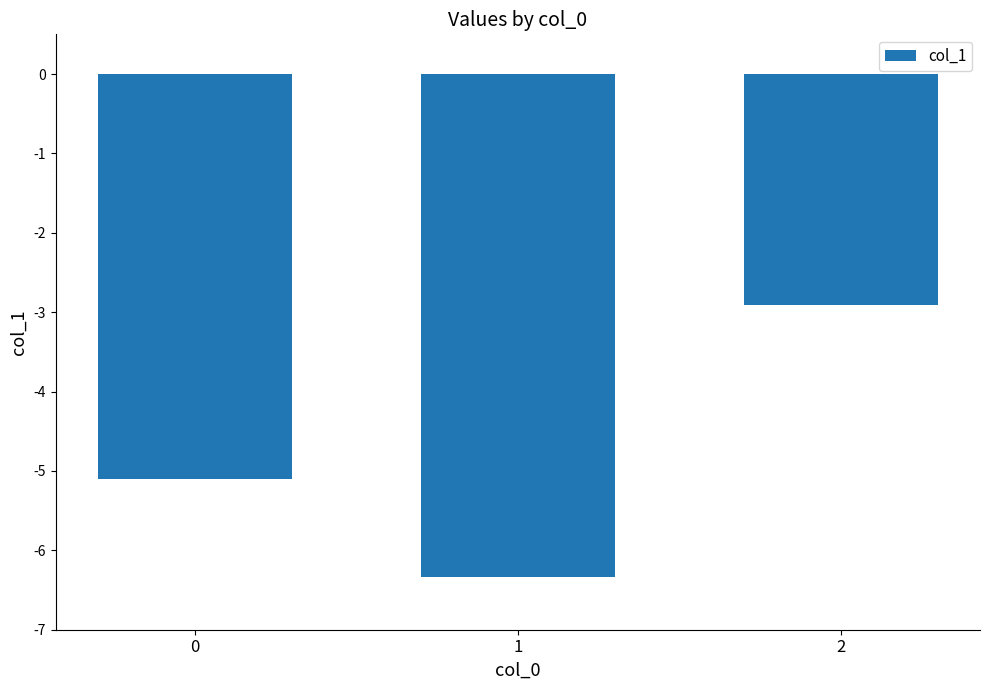

What is the greatest value displayed?

-2.9